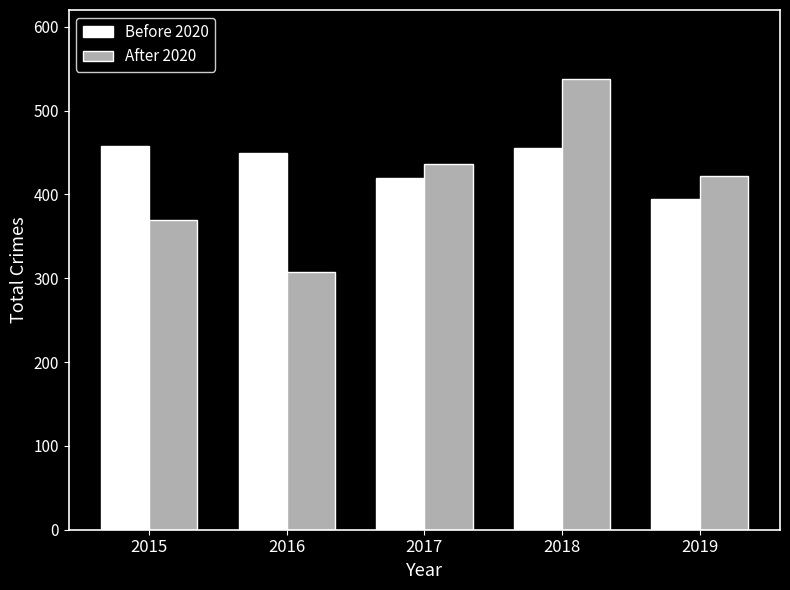

At 2019, list the series in order from largest to smallest.

After 2020, Before 2020